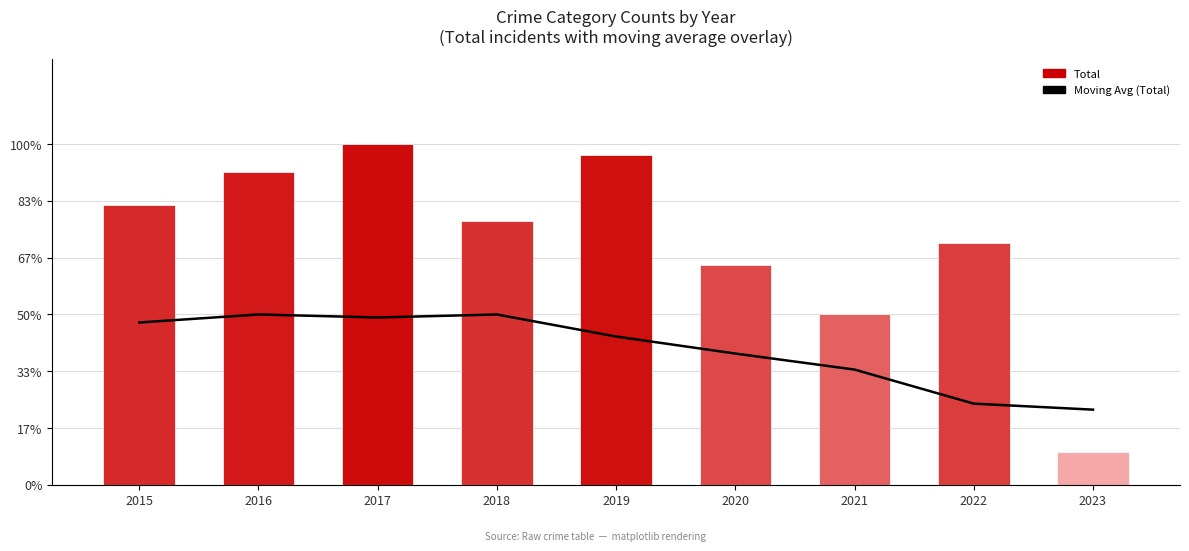

What is the difference between the maximum and minimum values in the Total series?

56.0